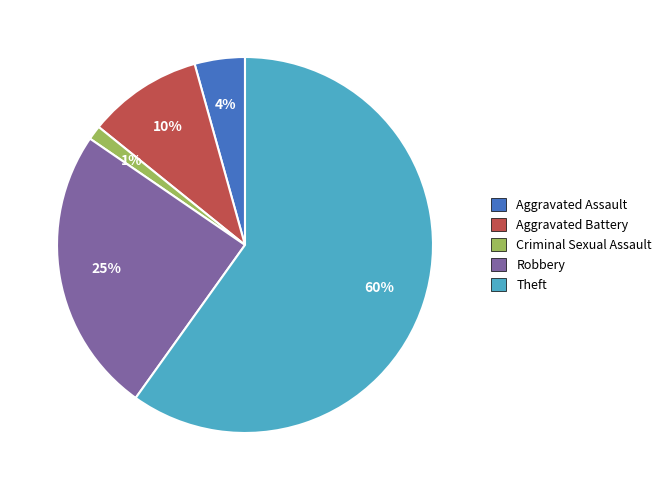

Rank the categories by value from lowest to highest.

Criminal Sexual Assault, Aggravated Assault, Aggravated Battery, Robbery, Theft